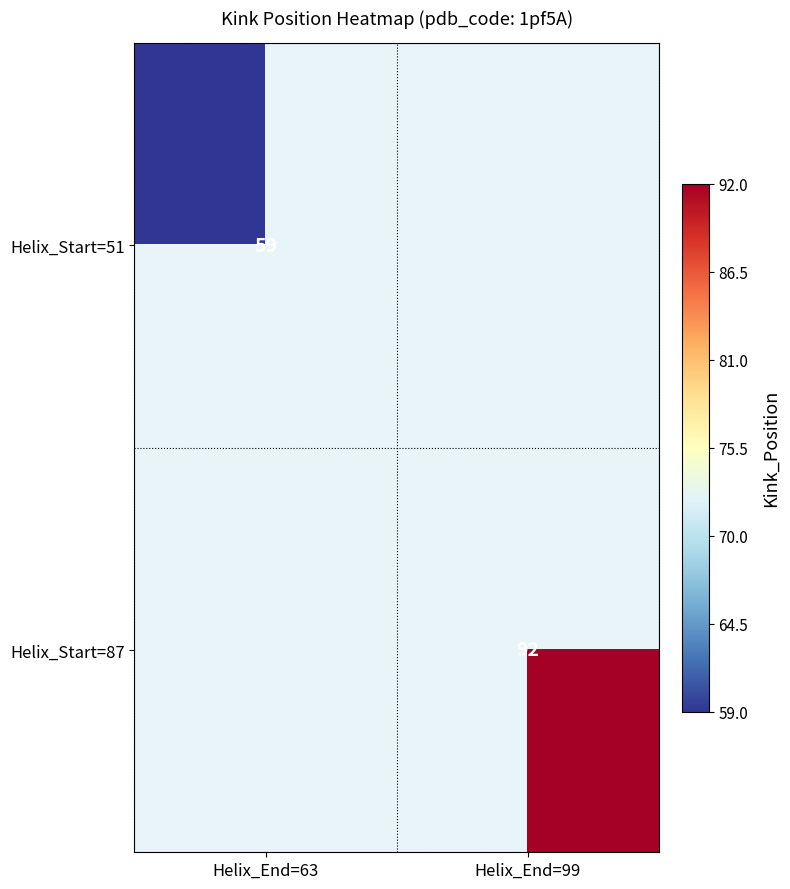

The value of Helix_Start=87 at Helix_End=99 is 165. True or false?

False